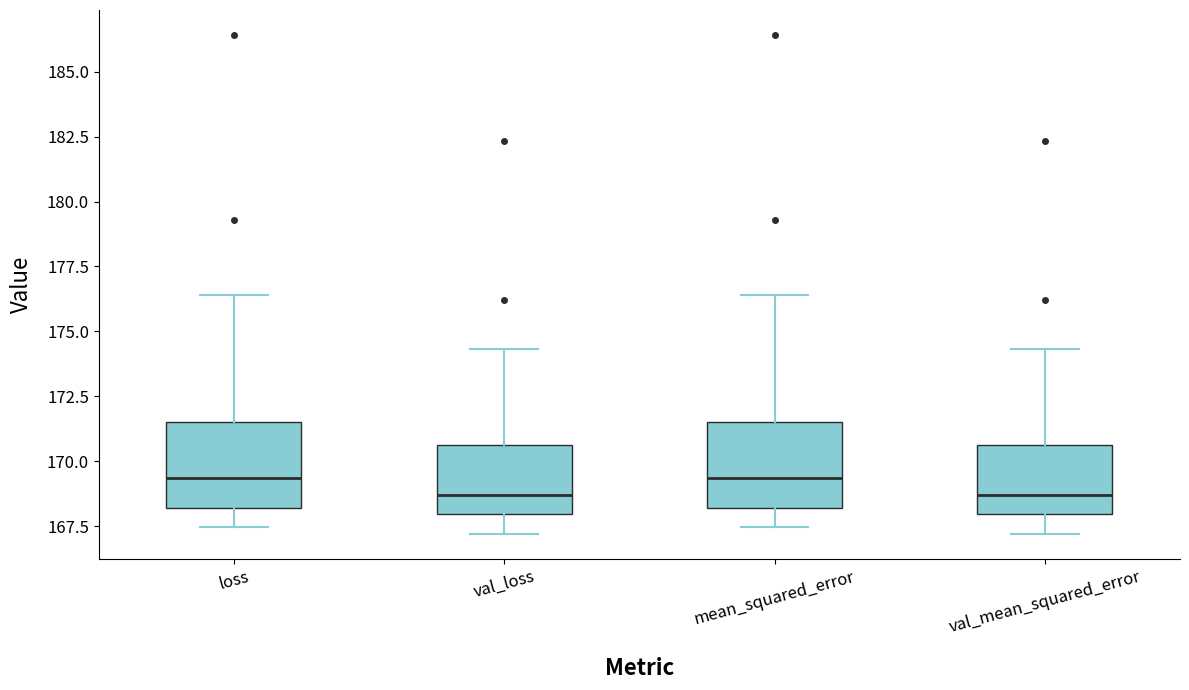

Reading left to right, transcribe this box plot: for each box, give where its median line is, the range the box spans, and where its two whiskers end, as read against the y-axis. The values are not printed on the chart, so give them approximately, as read against the axis.

loss: median 169.5, box 168.0 to 171.5, whiskers 167.5 to 176.5
val_loss: median 168.5, box 168.0 to 170.5, whiskers 167.0 to 174.5
mean_squared_error: median 169.5, box 168.0 to 171.5, whiskers 167.5 to 176.5
val_mean_squared_error: median 168.5, box 168.0 to 170.5, whiskers 167.0 to 174.5